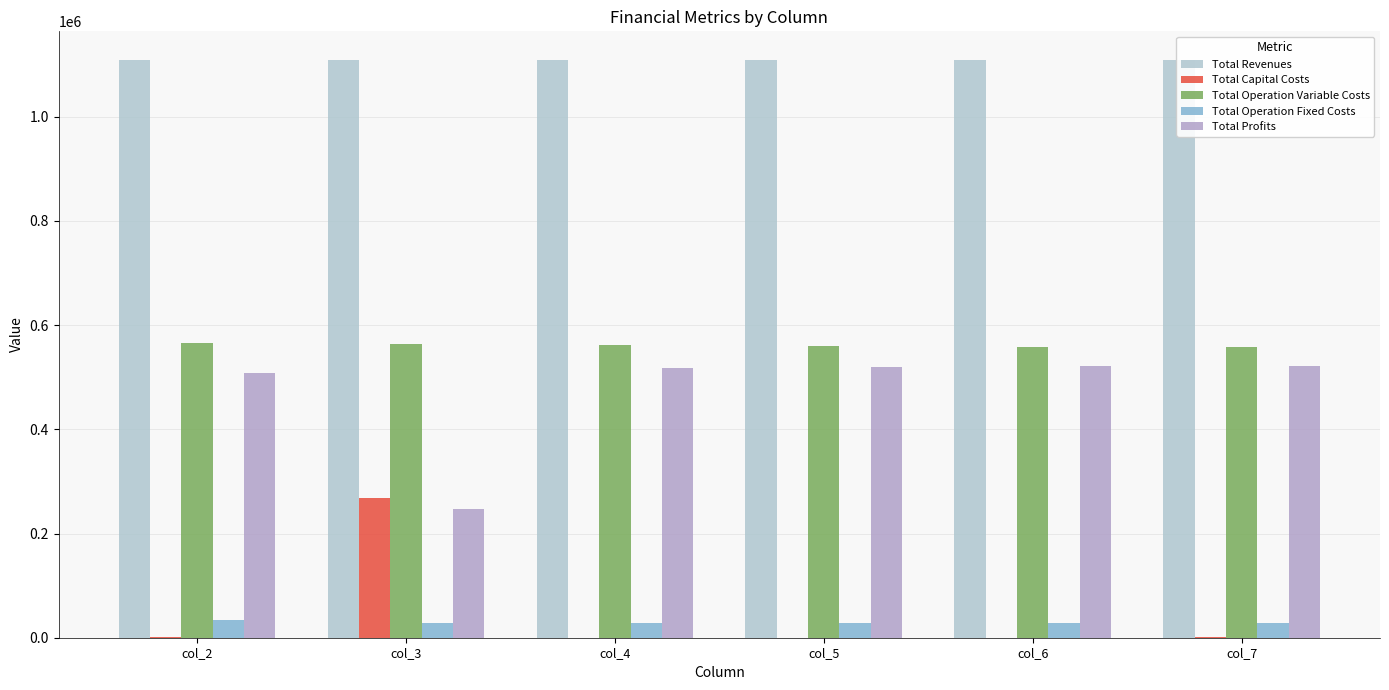

What are all the series names shown in the legend?

Total Revenues, Total Capital Costs, Total Operation Variable Costs, Total Operation Fixed Costs, Total Profits